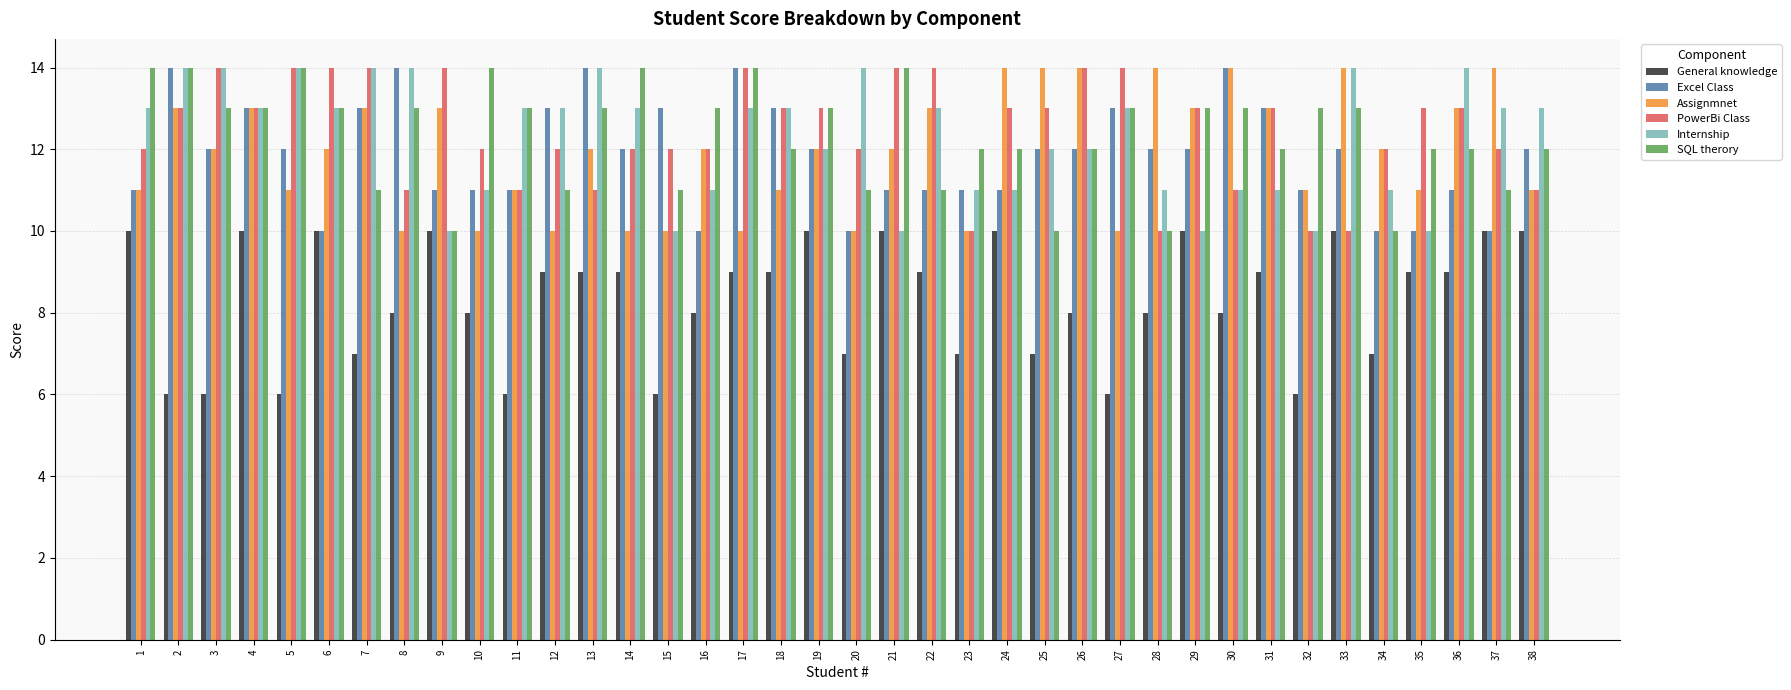

Count the number of categories in the chart.

38